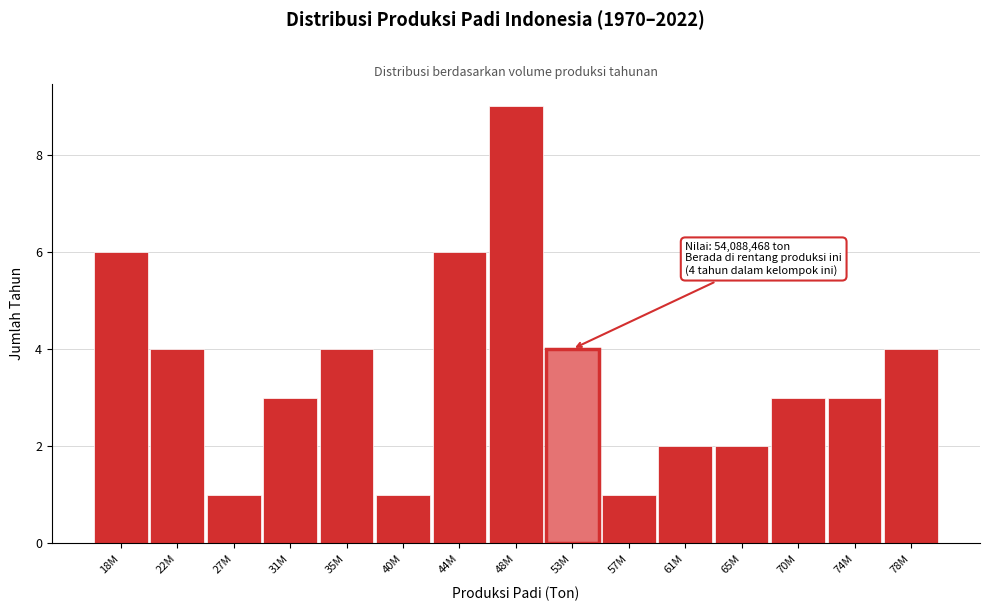

Reading right to left, what are all the values shown in this chart?

78M=4	74M=3	70M=3	65M=2	61M=2	57M=1	53M=4	48M=9	44M=6	40M=1	35M=4	31M=3	27M=1	22M=4	18M=6